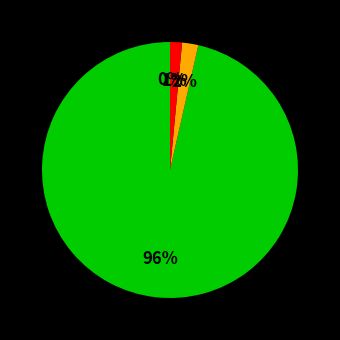

What is the smallest slice in the pie chart?

Inference Time